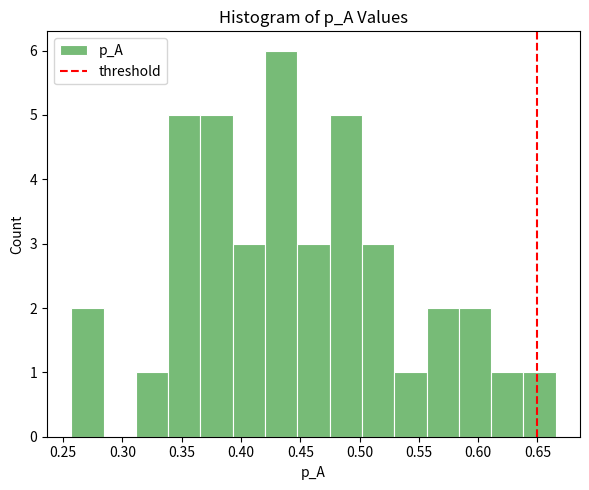

Over which range of the x-axis is the bar tallest?

0.420 to 0.450